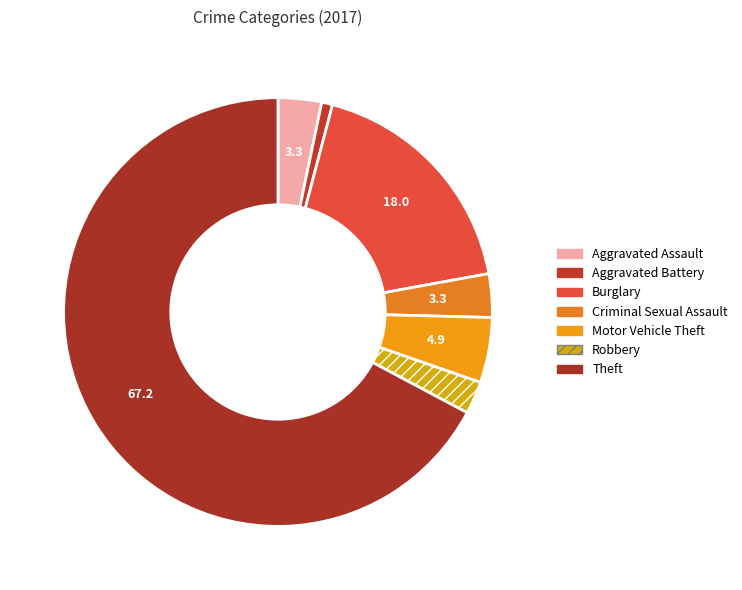

How many slices are in this pie chart?

7